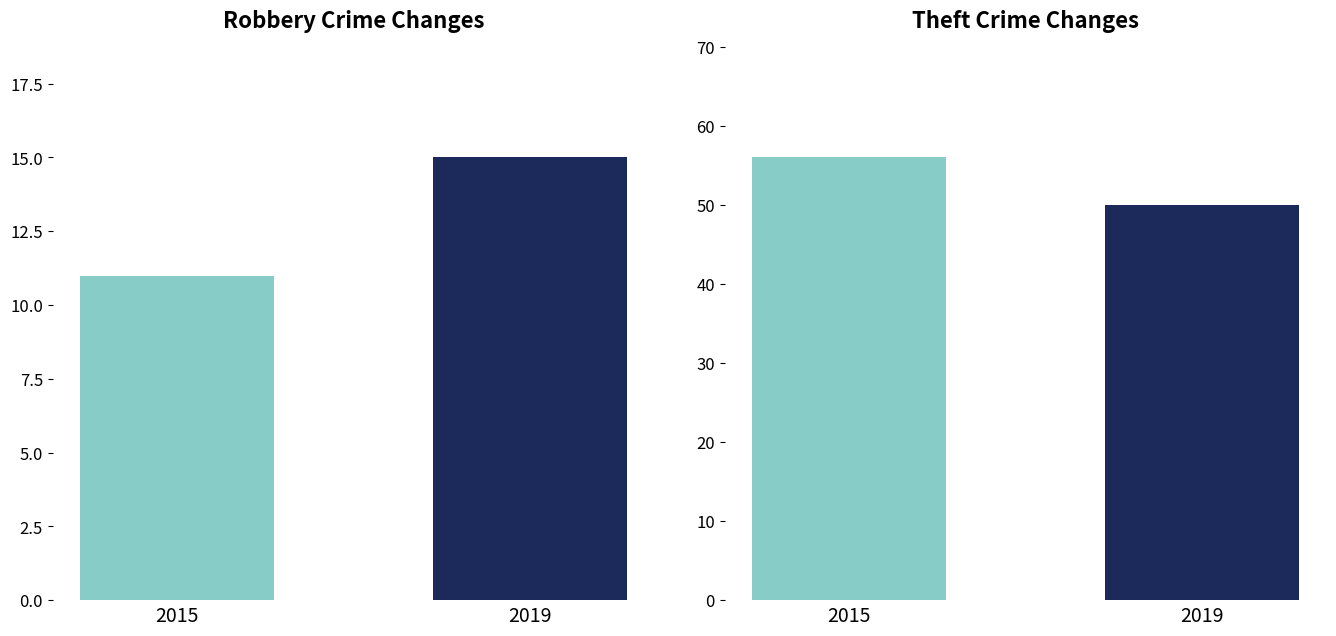

Does the chart contain any negative values?

No